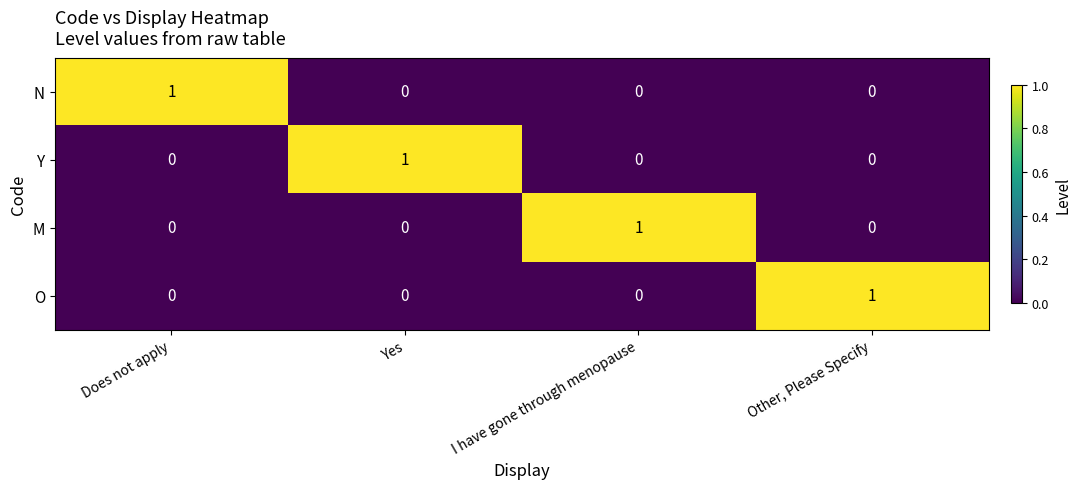

What is the greatest value displayed?

1